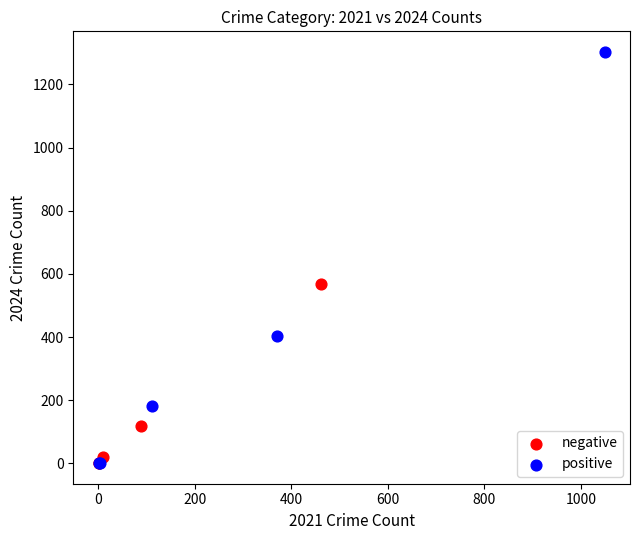

Which series has the largest Y range (max minus min)?

positive